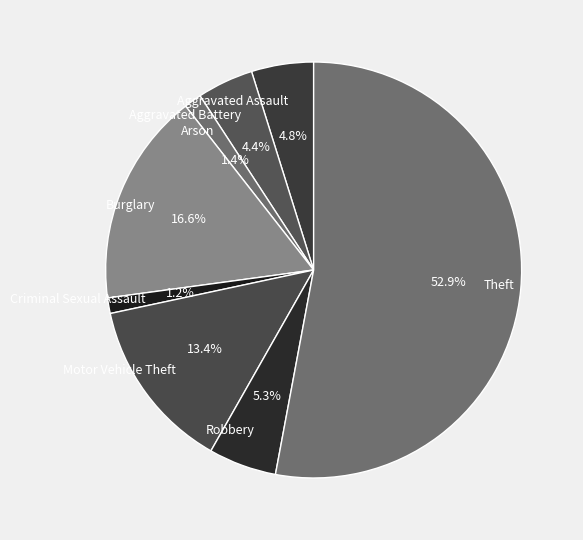

What is the largest slice in the pie chart?

Theft